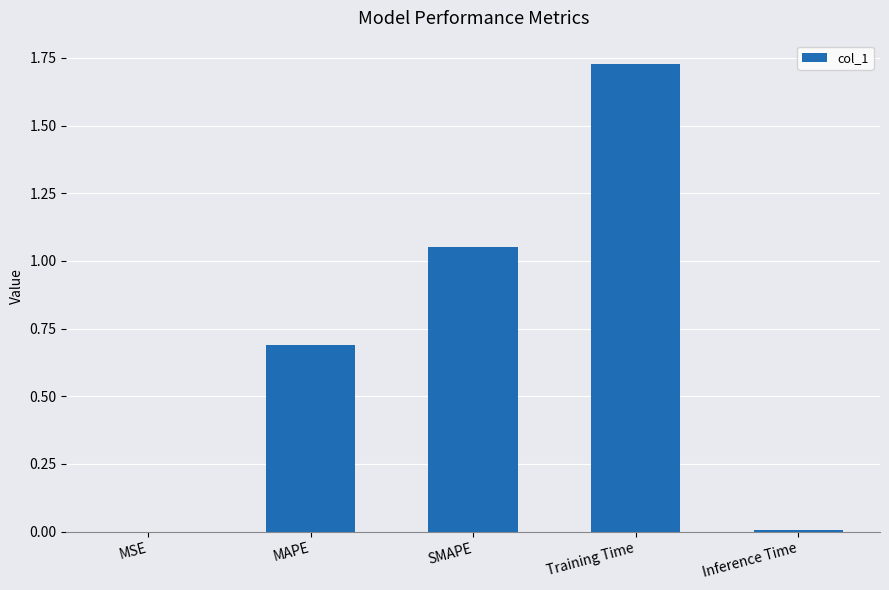

The chart shows a value of 0.7 at MAPE. True or false?

True